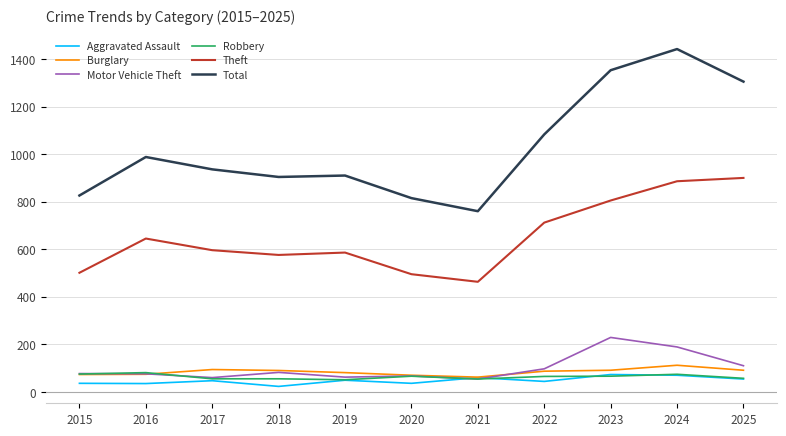

What is the sum of the Total values at 2024 and 2016?

2430